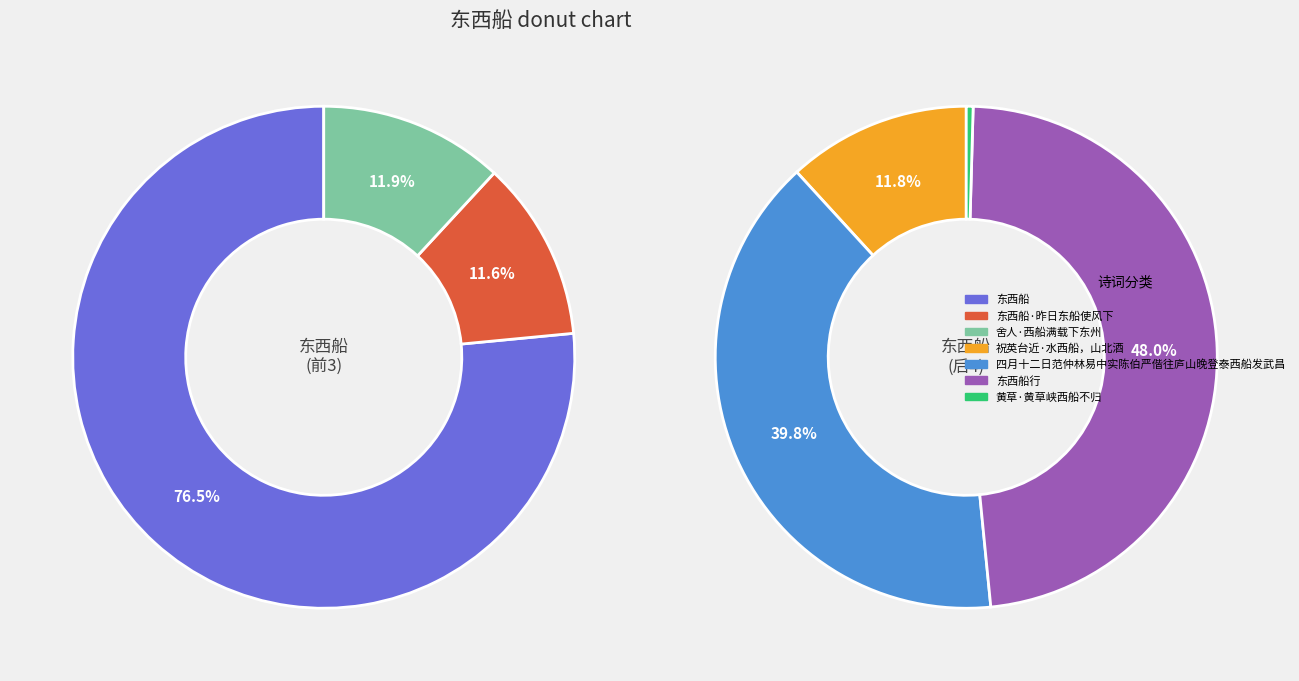

Rank the categories by value from lowest to highest.

黄草·黄草峡西船不归, 东西船·昨日东船使风下, 舍人·西船满载下东州, 祝英台近·水西船，山北酒, 四月十二日范仲林易中实陈伯严偕往庐山晚登泰西船发武昌, 东西船, 东西船行